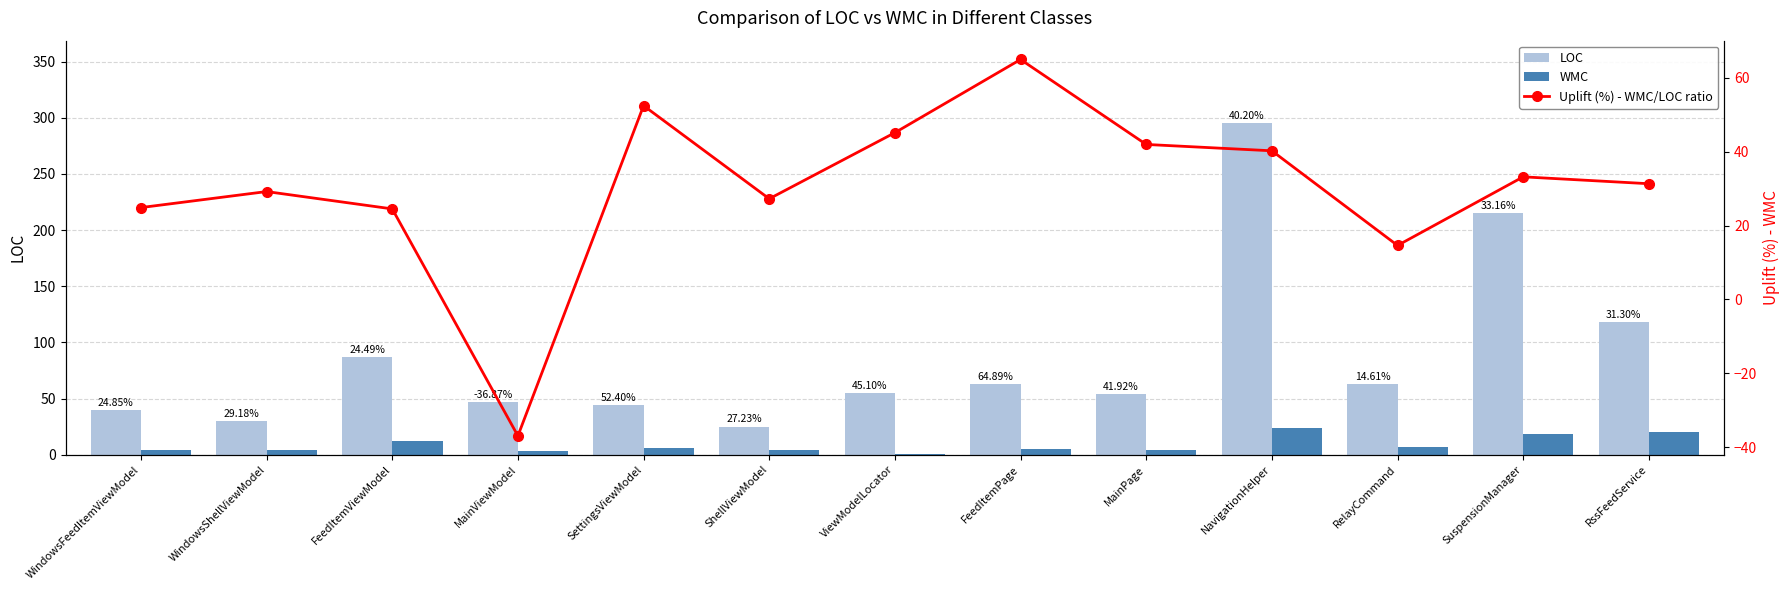

At which label is Uplift (%) - WMC/LOC ratio closest to 14?

RelayCommand